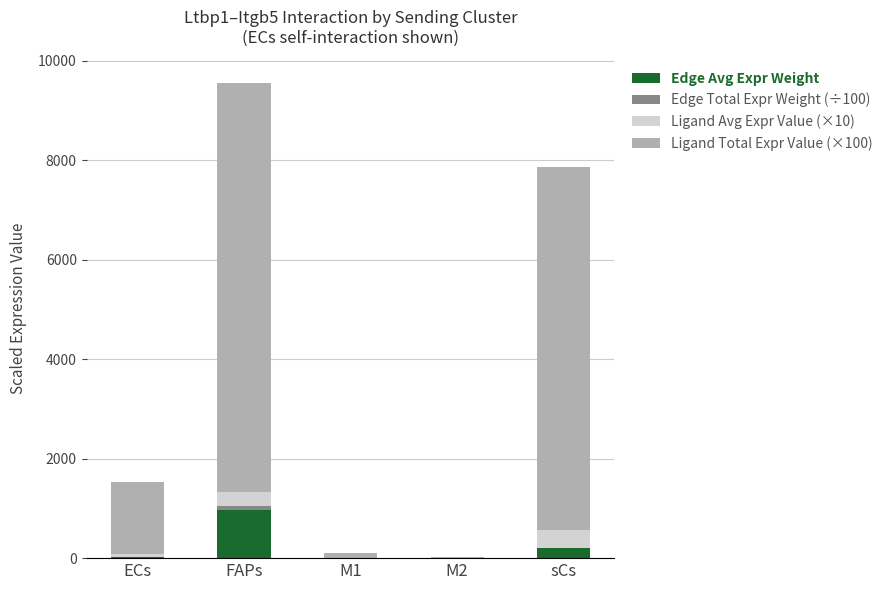

Is it true that Edge Avg Expr Weight equals 517.5 at FAPs?

False